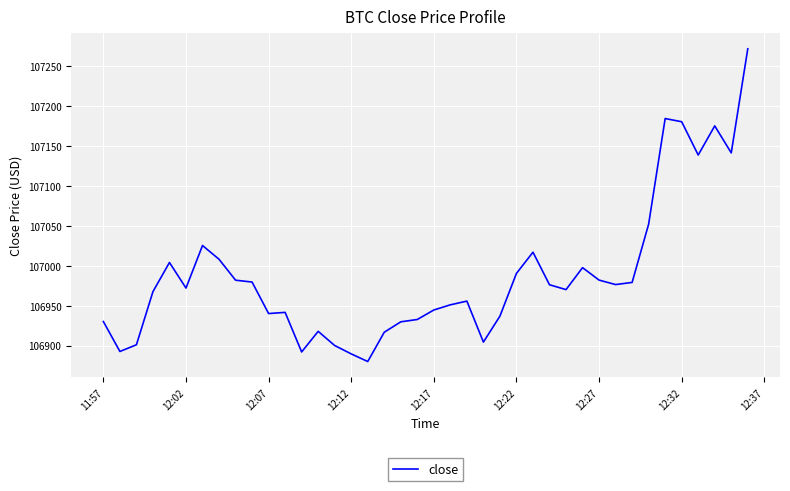

What is the difference between the maximum and minimum values?

391.1